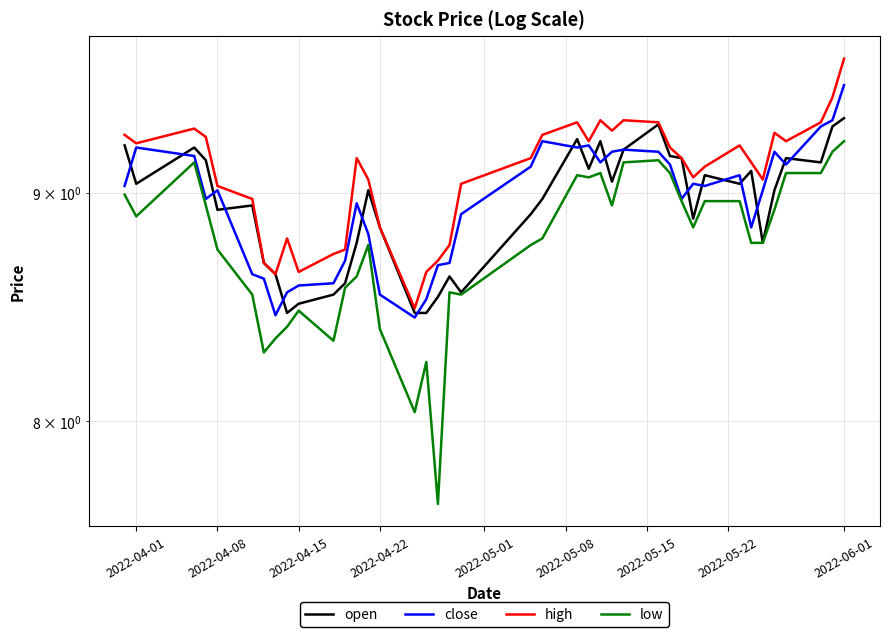

Which series has the largest range (max minus min)?

low